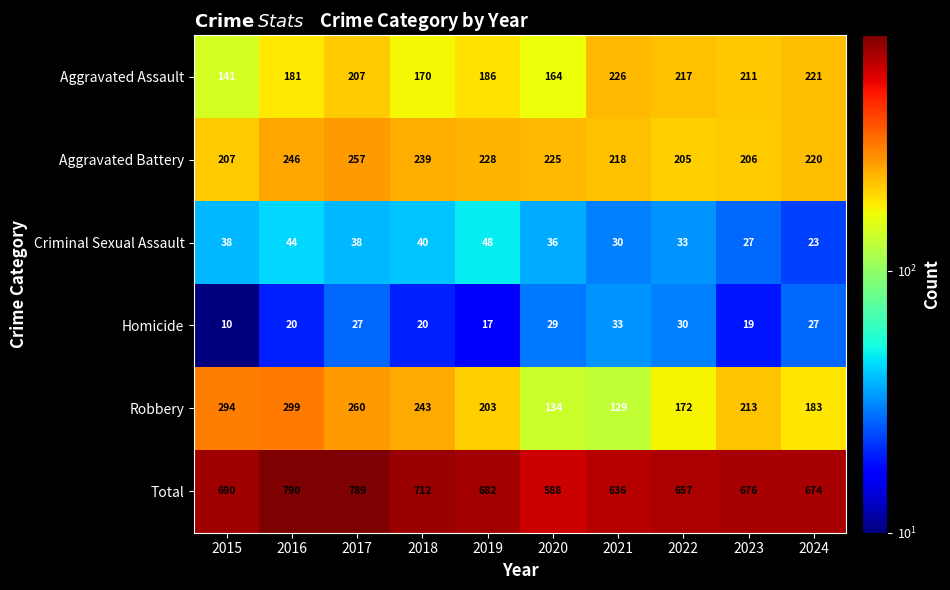

What is the spread (max minus min) of values at 2015?

680